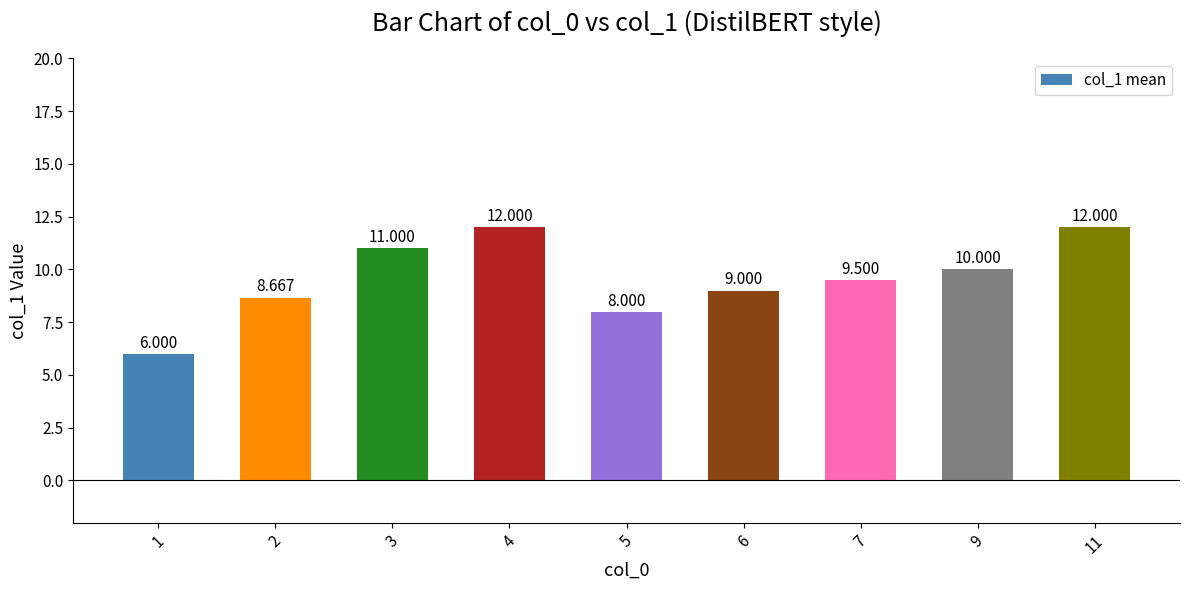

Reading right to left, extract all data points from this chart.

11=12.0	9=10.0	7=9.5	6=9.0	5=8.0	4=12.0	3=11.0	2=8.7	1=6.0